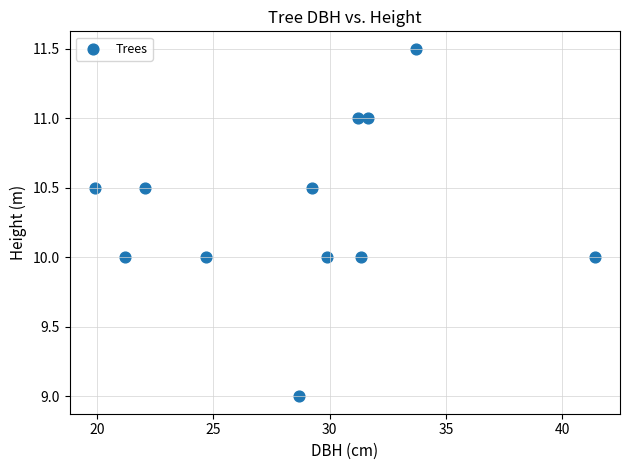

What is the range of Y values (max minus min)?

2.5